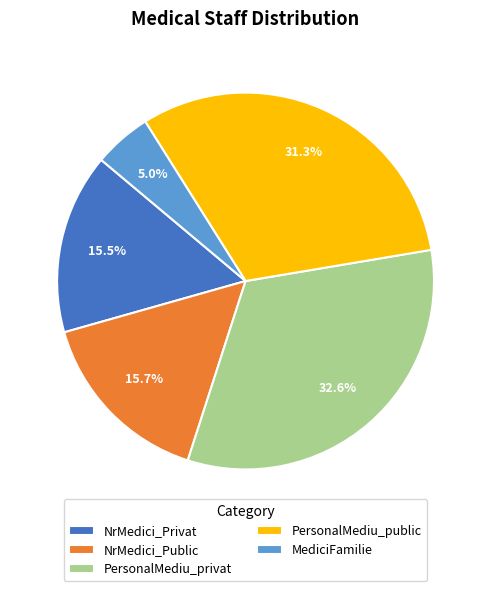

Is there any slice that represents more than half of the pie?

No